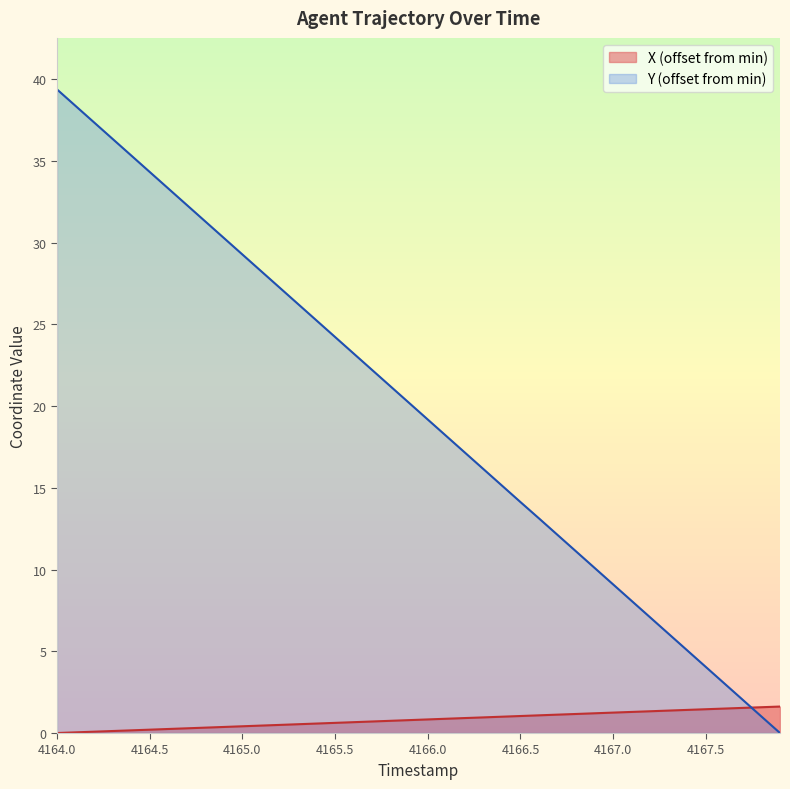

List the series in order of their peak value, highest first.

Y (offset from min), X (offset from min)